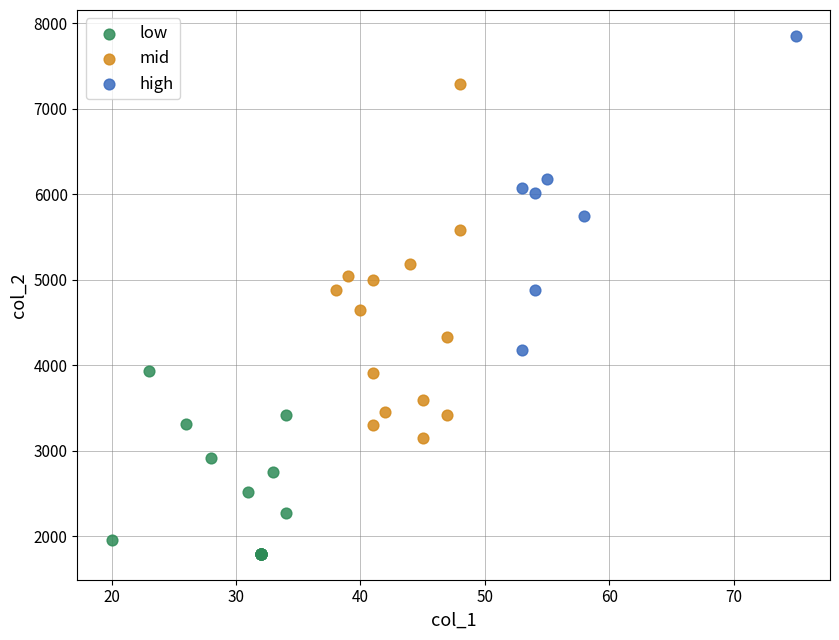

Which series contains the highest Y value?

high